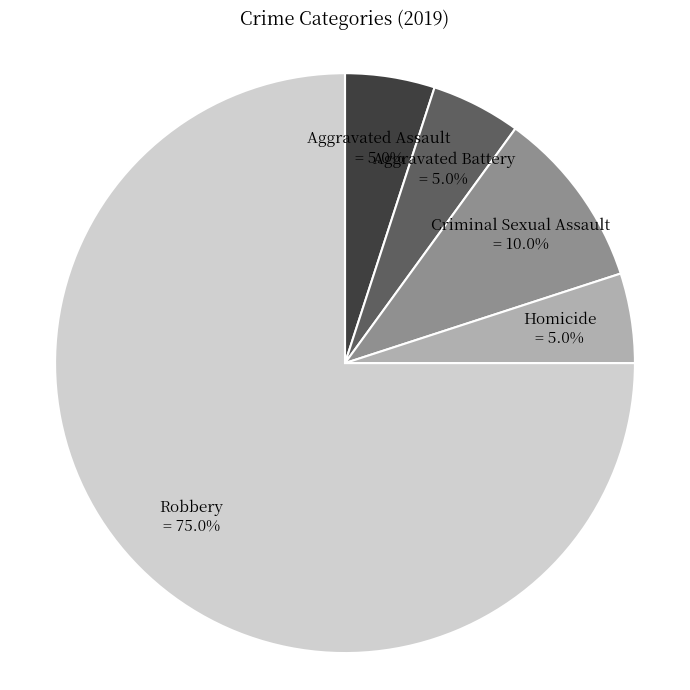

What is the largest slice in the pie chart?

Robbery